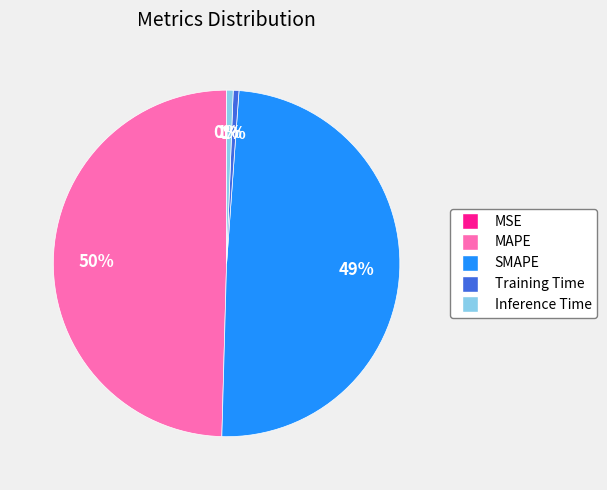

To the nearest percent, what portion does Inference Time represent?

1%